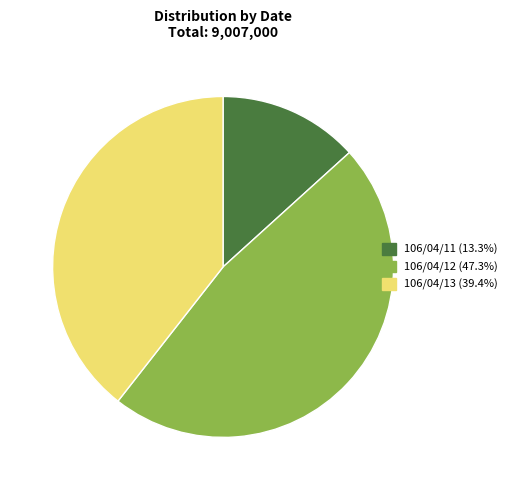

Do 106/04/11 and 106/04/13 together represent more than half of the pie?

Yes